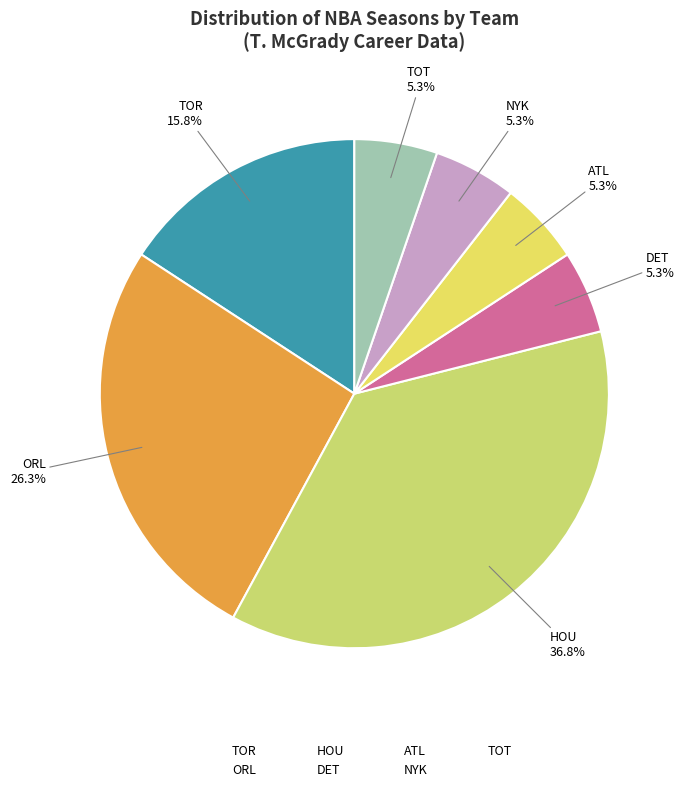

How many slices are in this pie chart?

7